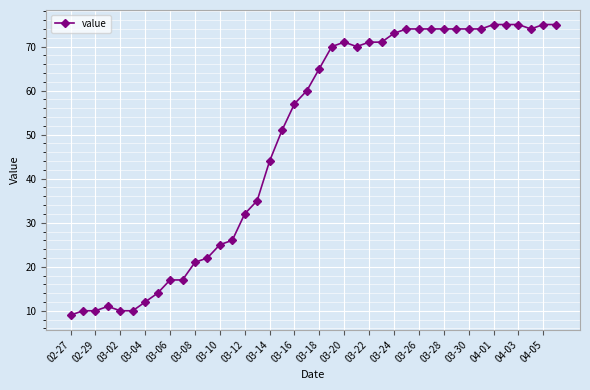

What is the smallest value displayed?

9